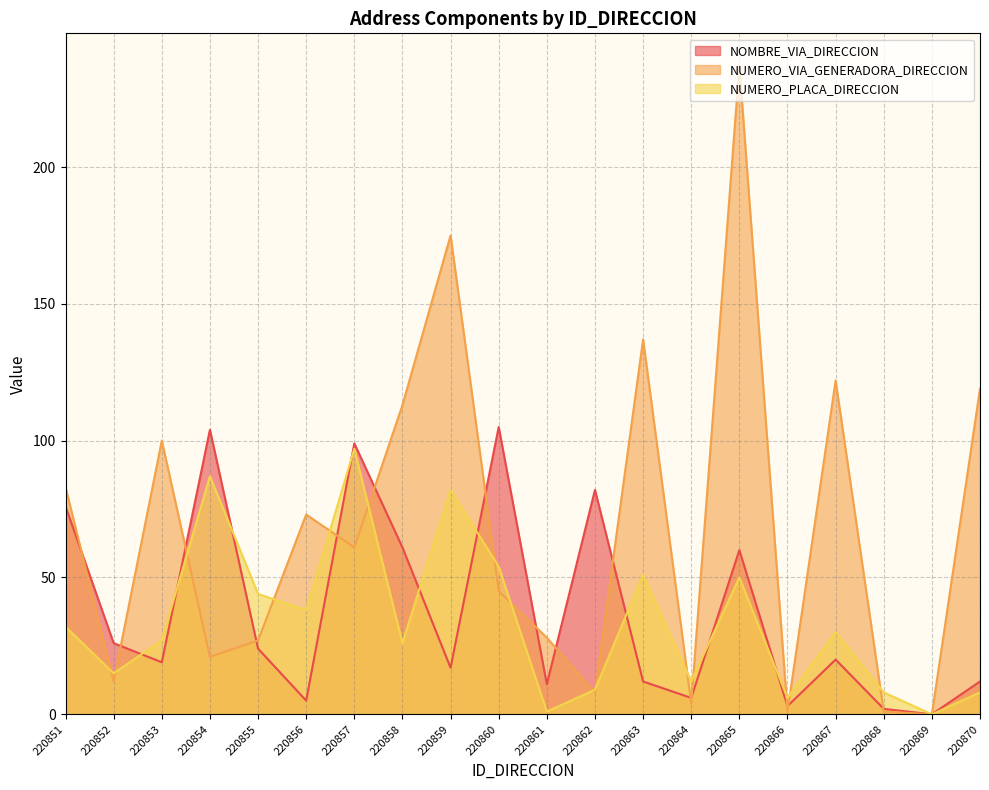

What is the value of the NOMBRE_VIA_DIRECCION point at the 13th from the left?

12